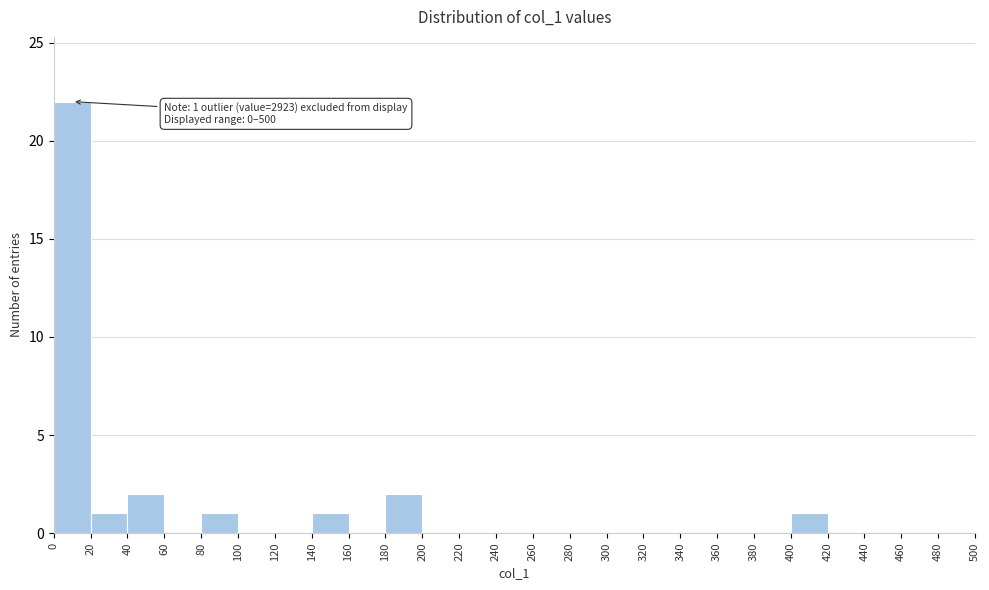

Over which range of the x-axis is the bar tallest?

0 to 20